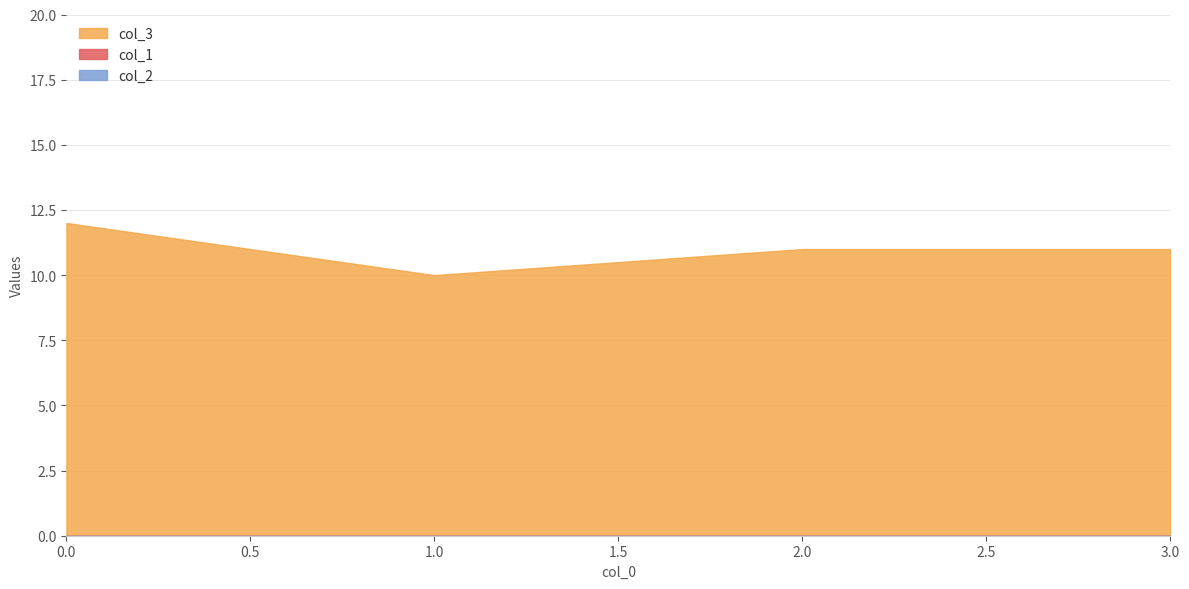

Rank the categories by col_1 value from highest to lowest.

0, 1, 2, 3